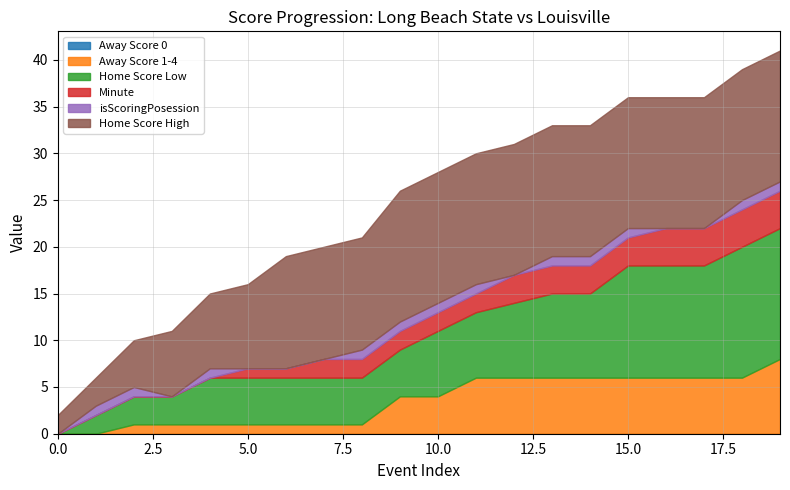

True or false: Away Score 0 has more than 2 points higher than both neighbors.

False